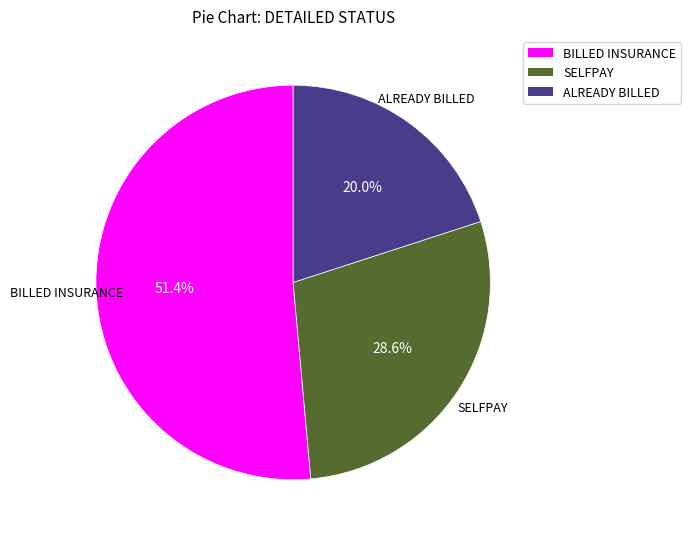

What portion of the pie excludes BILLED INSURANCE?

48.6%